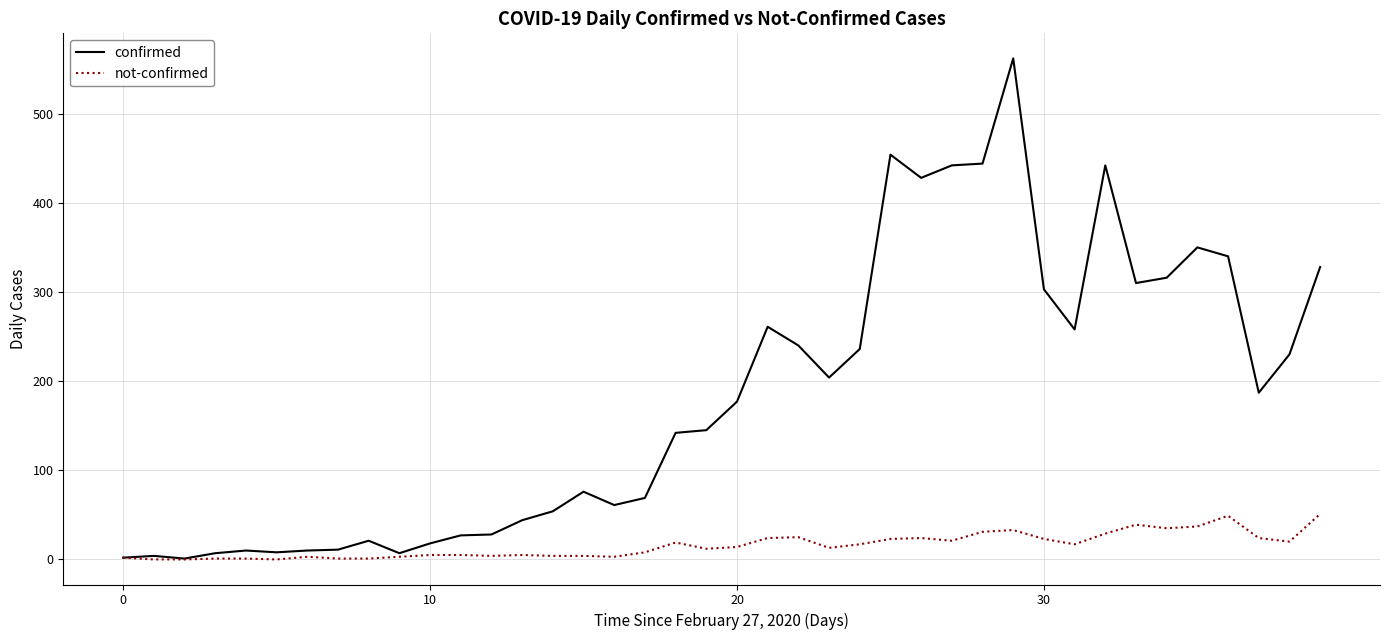

Rank the series by their average value, from highest to lowest.

confirmed, not-confirmed